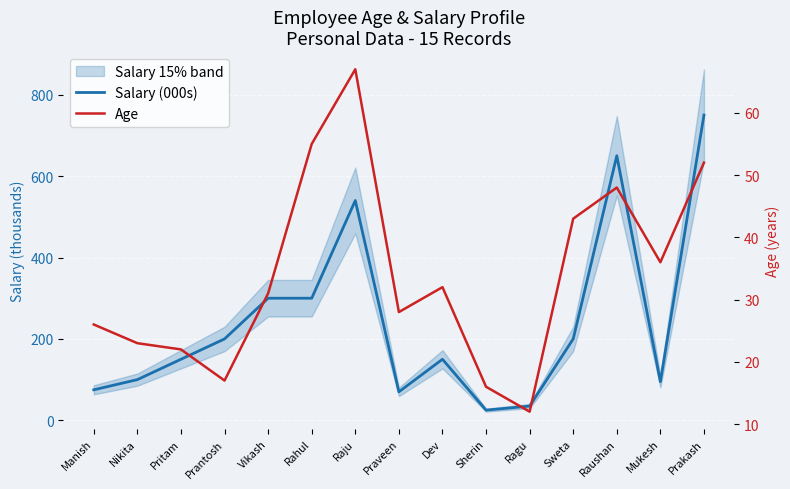

Which series has the widest spread of values?

Salary (000s)